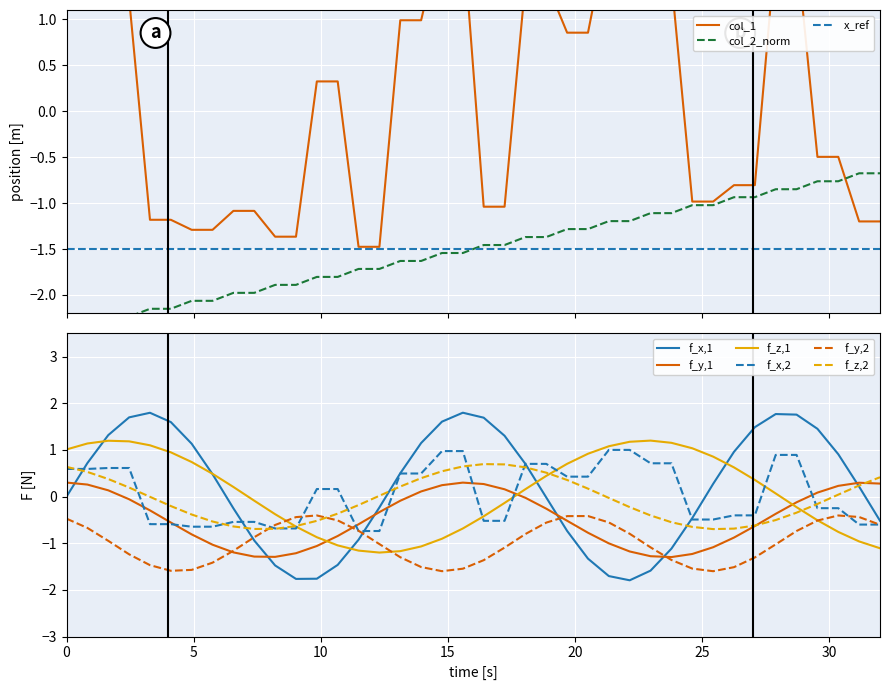

What is the sum of all values?

-60.0